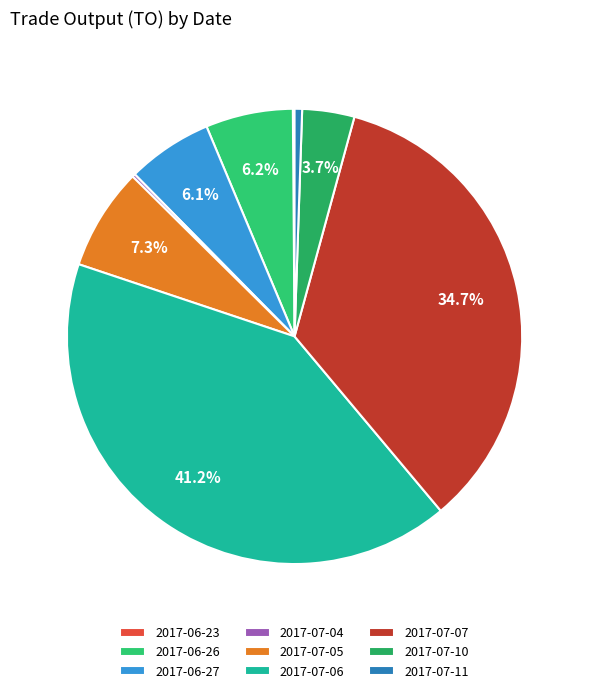

The 2017-07-10 slice represents 4% of the pie. True or false?

True